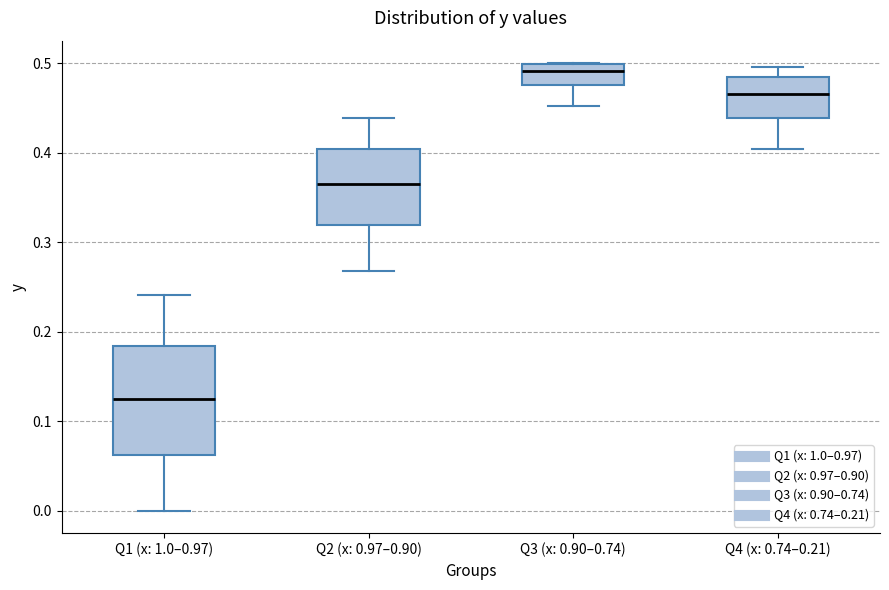

Comparing the boxes themselves (not the whiskers), which one is the tallest?

Q1 (x: 1.0–0.97)